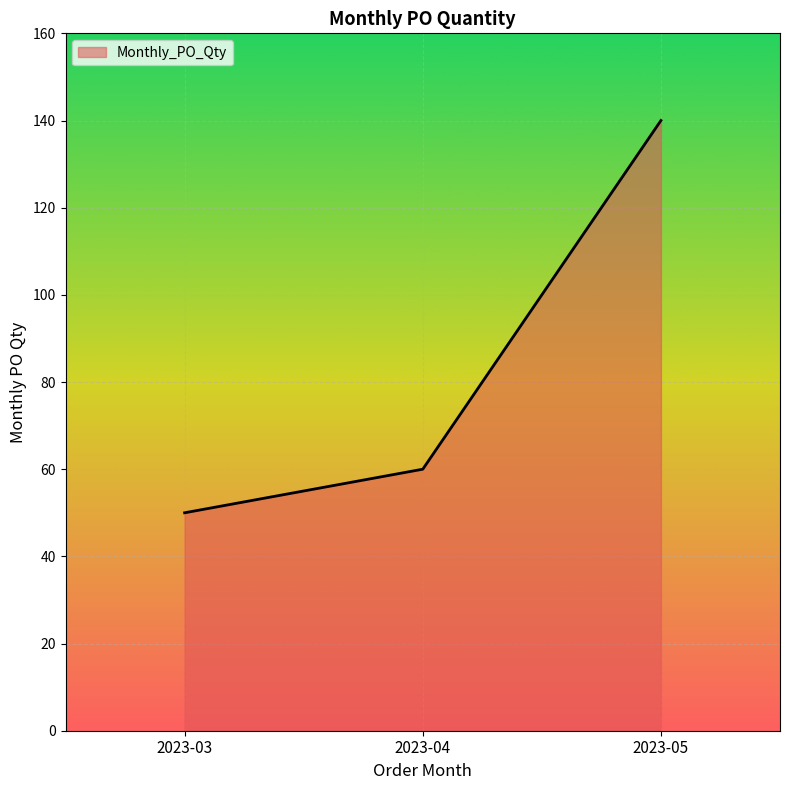

At which label is the value closest to 95?

2023-04